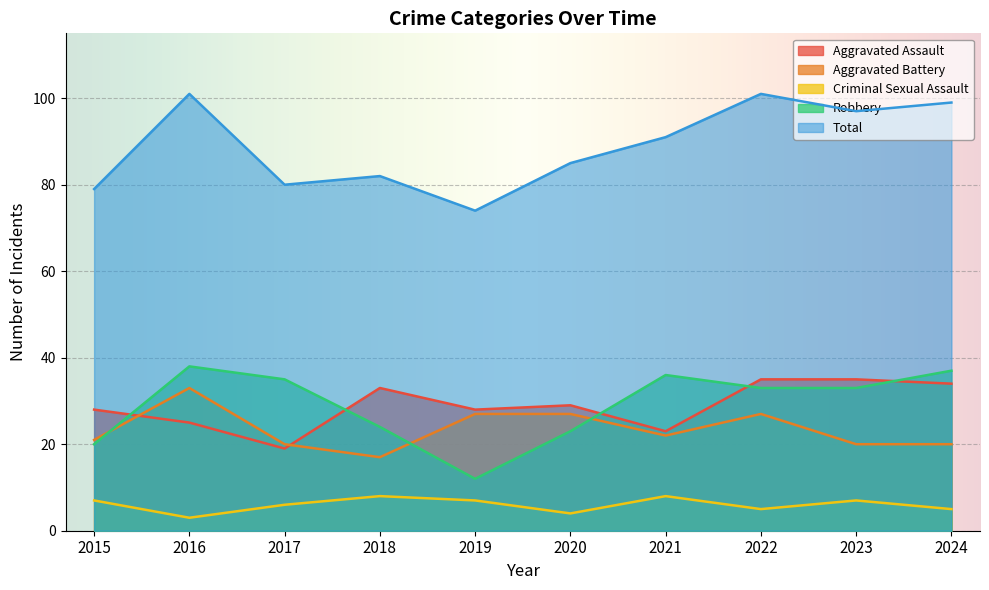

Which series has the widest spread of values?

Total